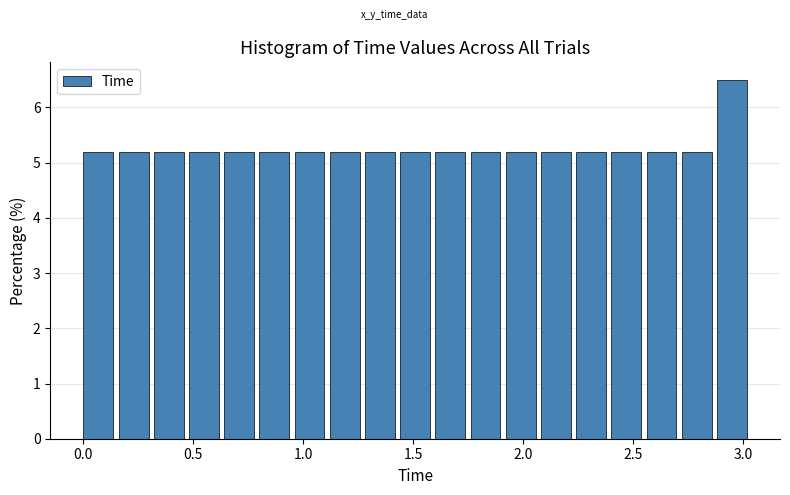

Around what value on the x-axis is the tallest bar? Give the approximate position of its centre, as read against the axis.

2.95